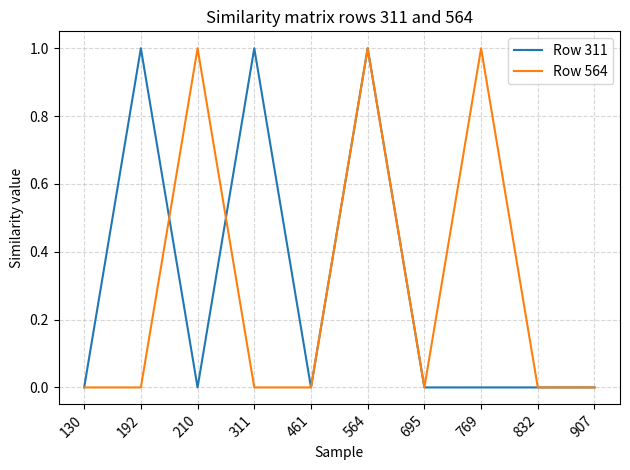

What is the approximate value of Row 564 at 210?

1